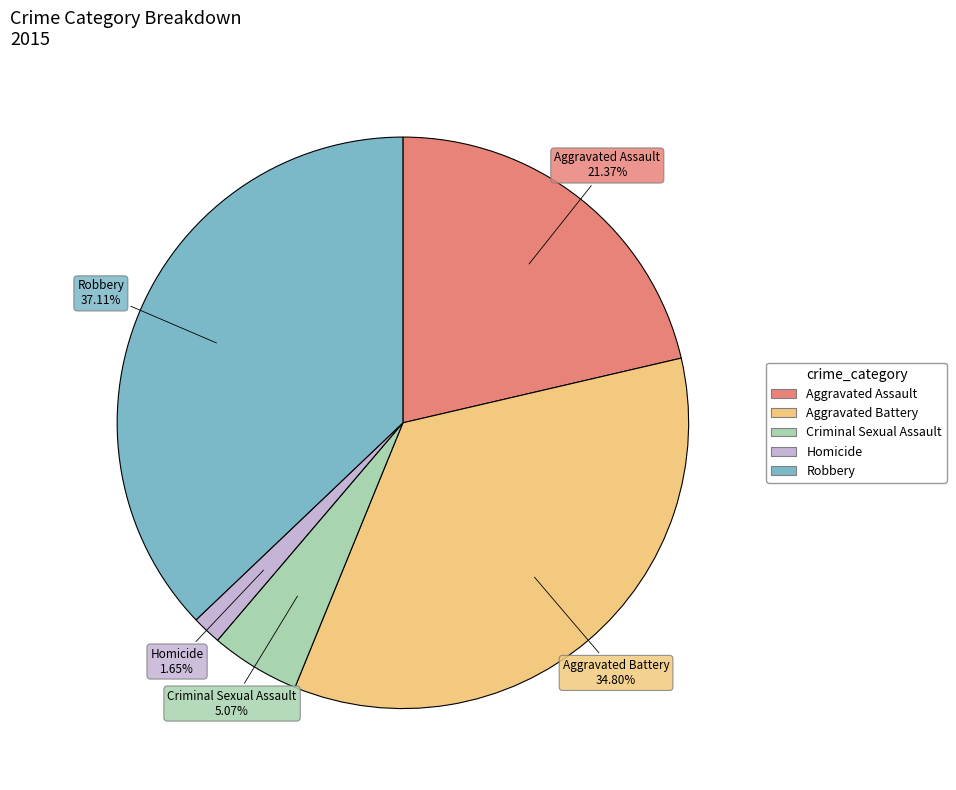

The Aggravated Battery slice represents 35% of the pie. True or false?

True